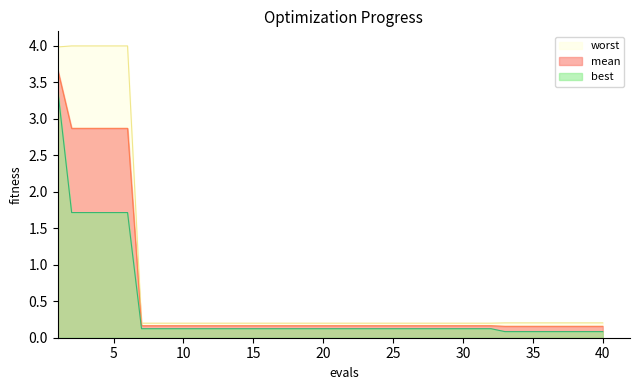

Which has a higher value, 35 or 23?

23